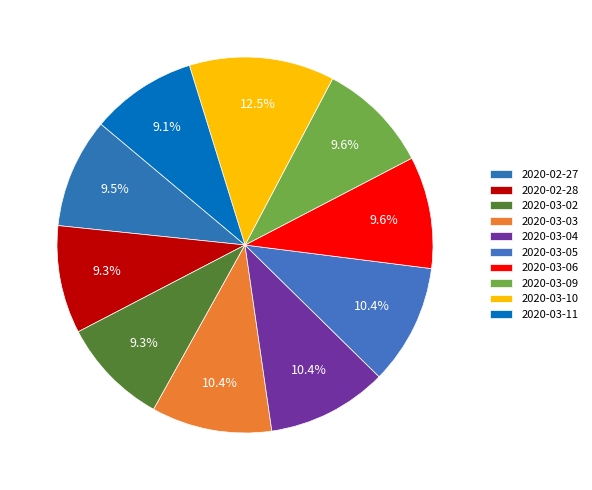

How many segments does this pie chart have?

10